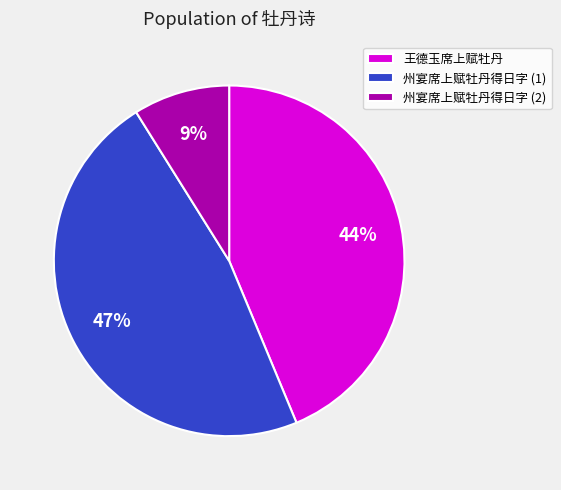

Which category has the smallest portion of the pie?

州宴席上赋牡丹得日字 (2)